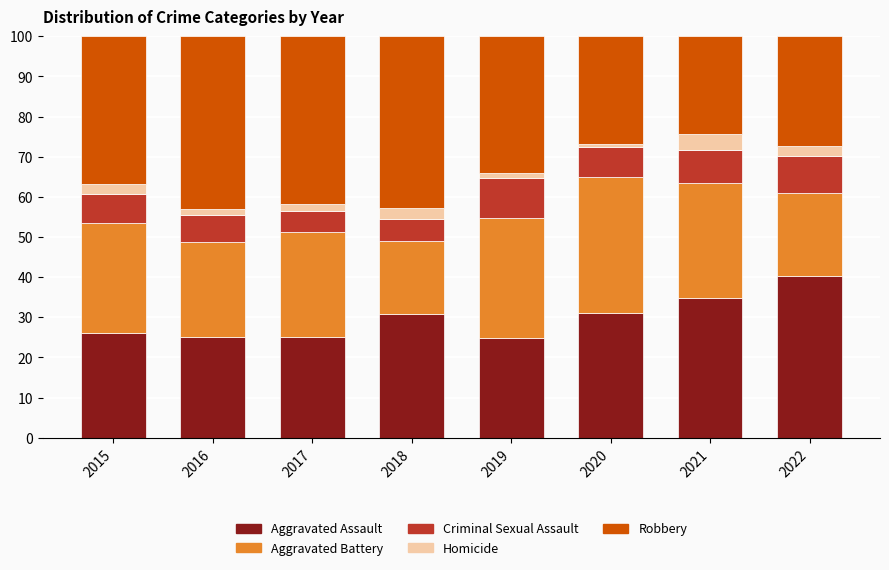

What is the average value of the Aggravated Assault series?

29.8